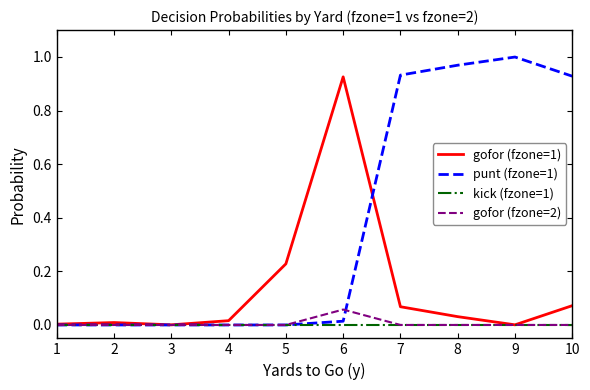

The punt (fzone=1) series shows 0.0 at 4. True or false?

True